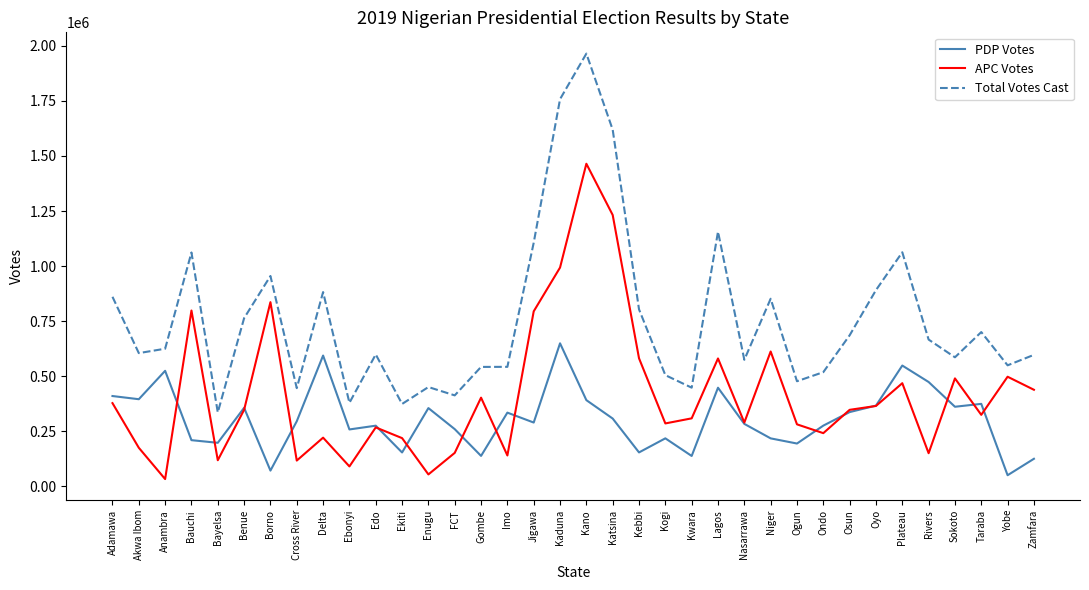

What is the spread (max minus min) of values at Yobe?

498914